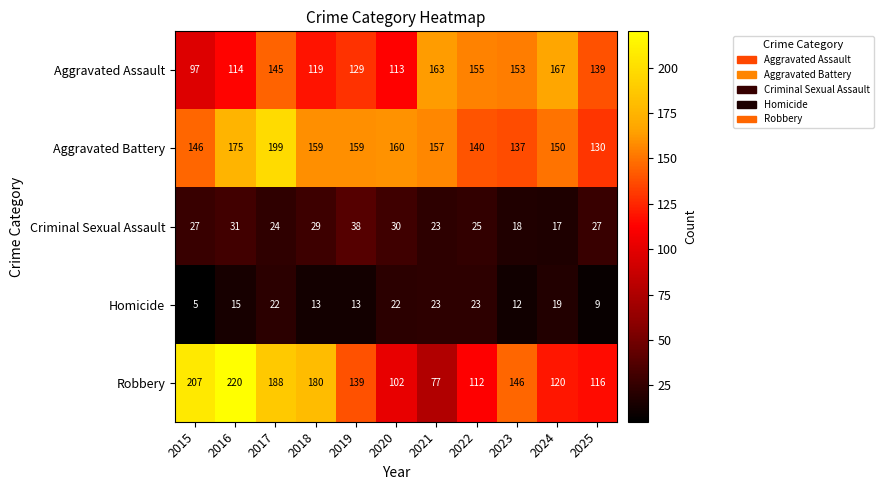

Between 2019 and 2023, which series saw the biggest shift?

Aggravated Assault